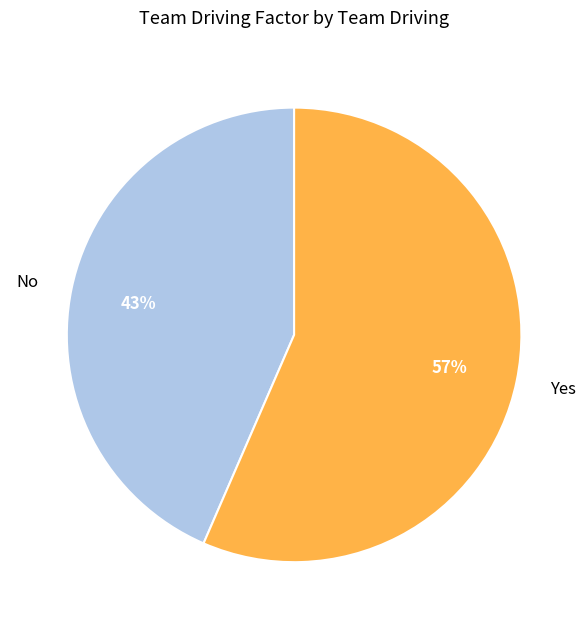

Which category has the smallest portion of the pie?

No